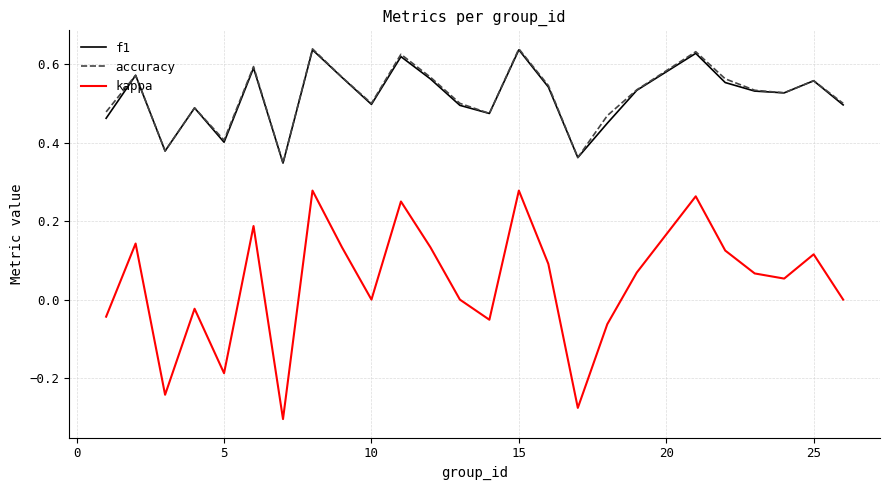

True or false: accuracy and kappa cross at least once.

False